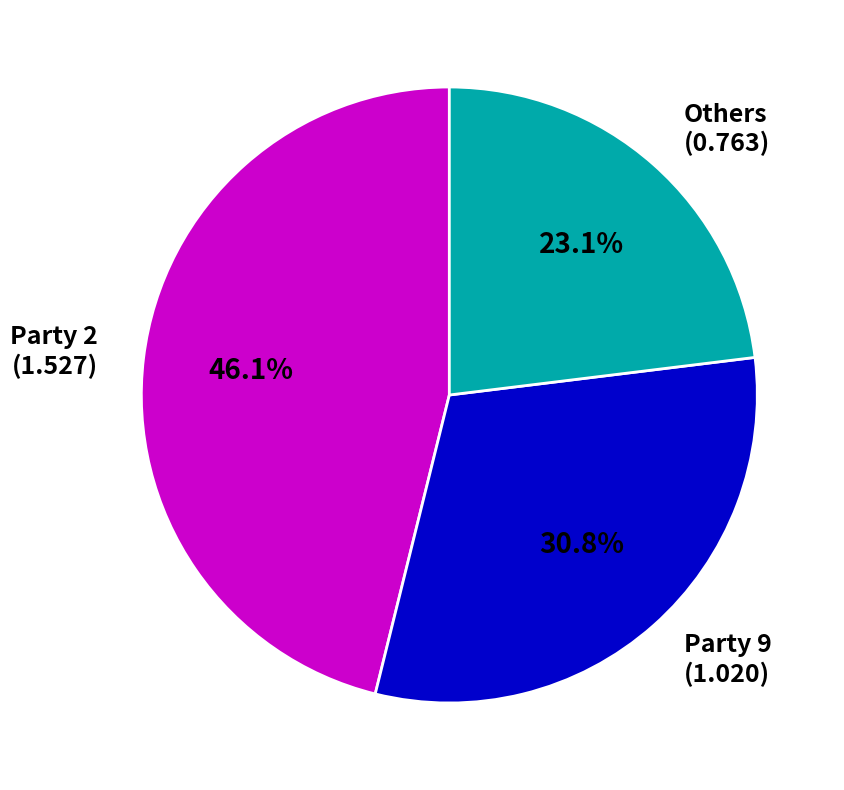

Is there a majority slice in this chart?

No